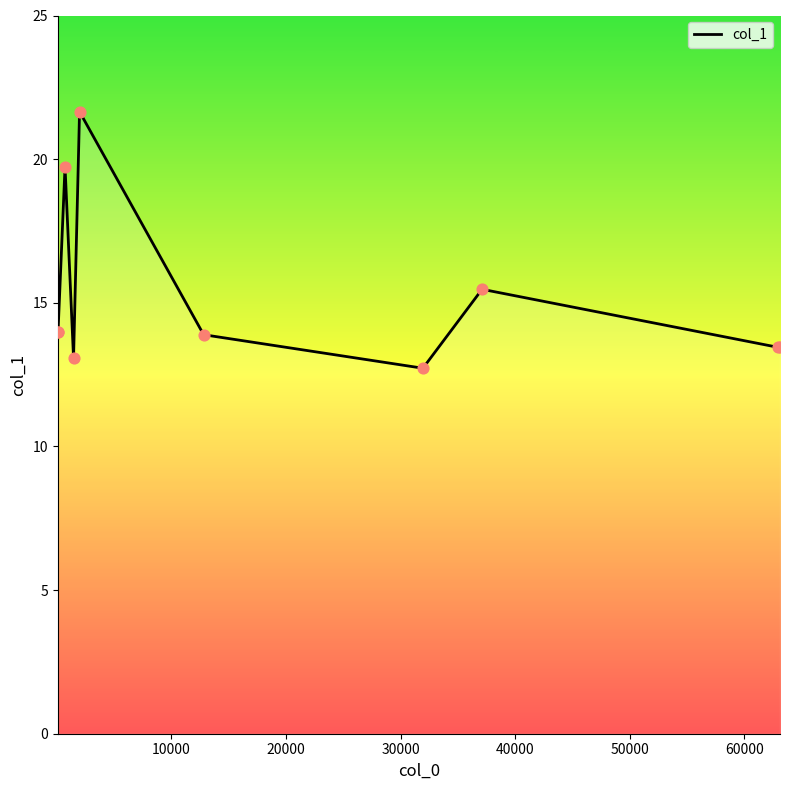

What is the smallest value displayed?

12.7